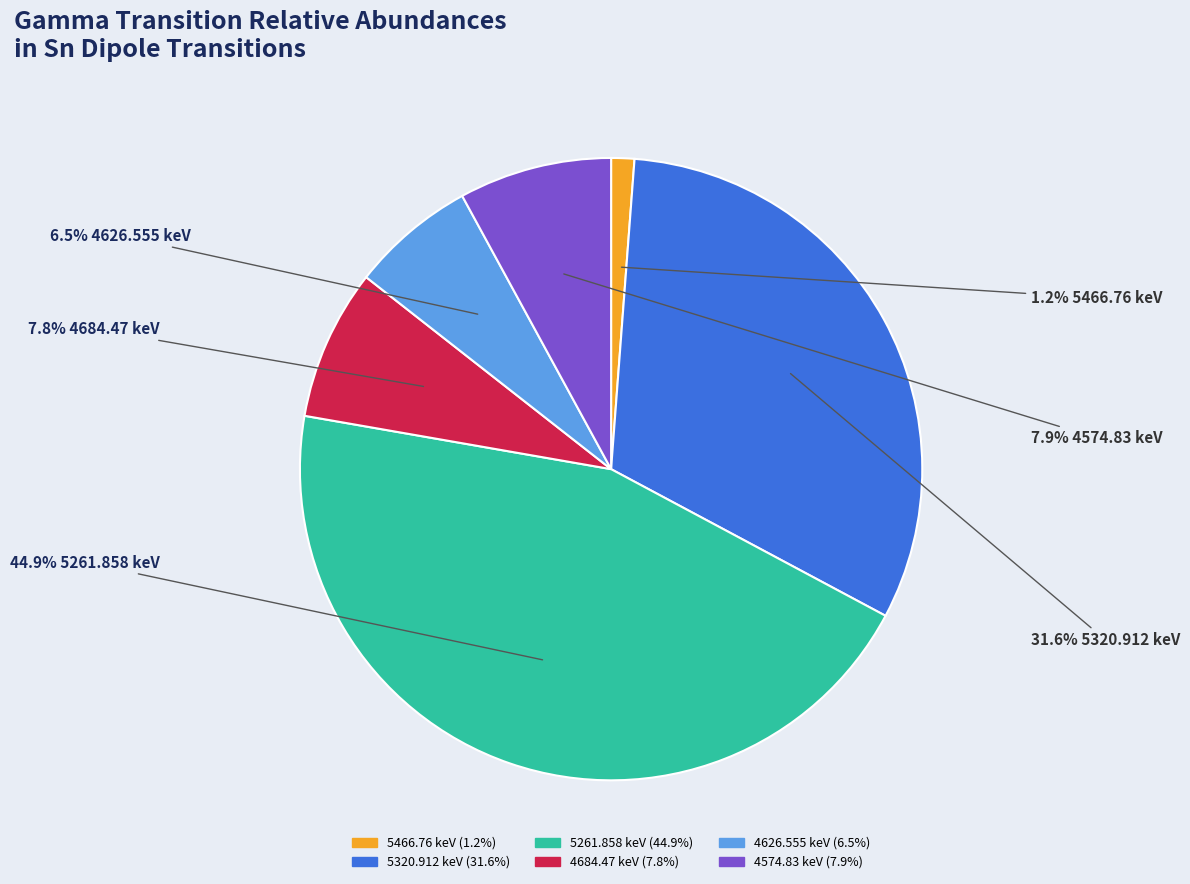

Is the sum of 5261.858 keV and 5320.912 keV greater than half?

Yes